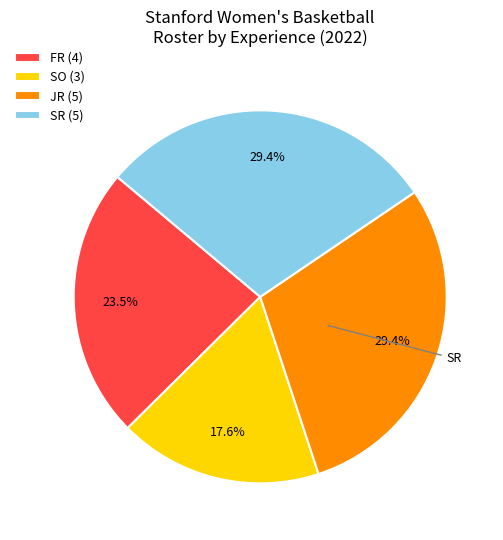

Is there any slice that represents more than half of the pie?

No